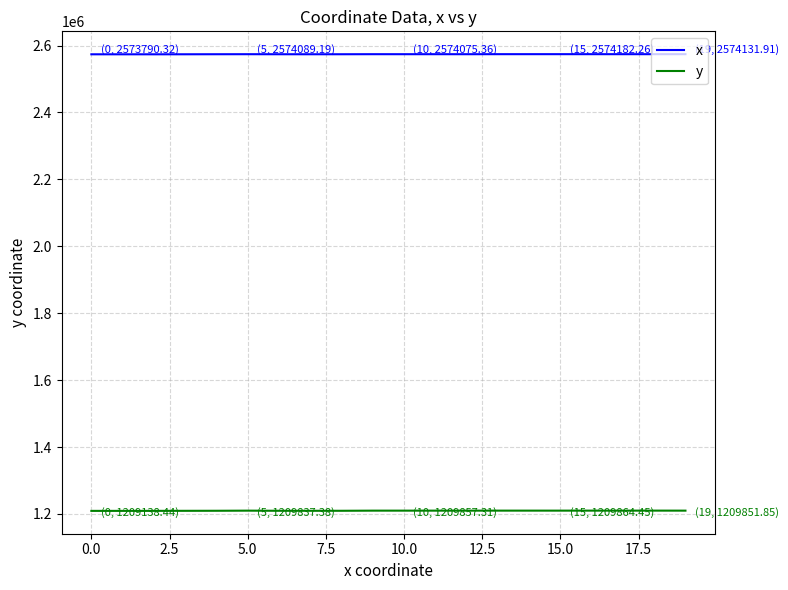

What is the highest value of the x series?

2574182.3